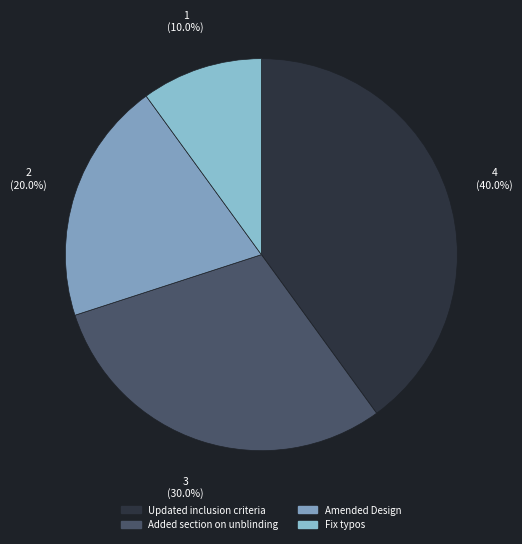

To the nearest percent, what percentage of the pie is Amended Design?

20%